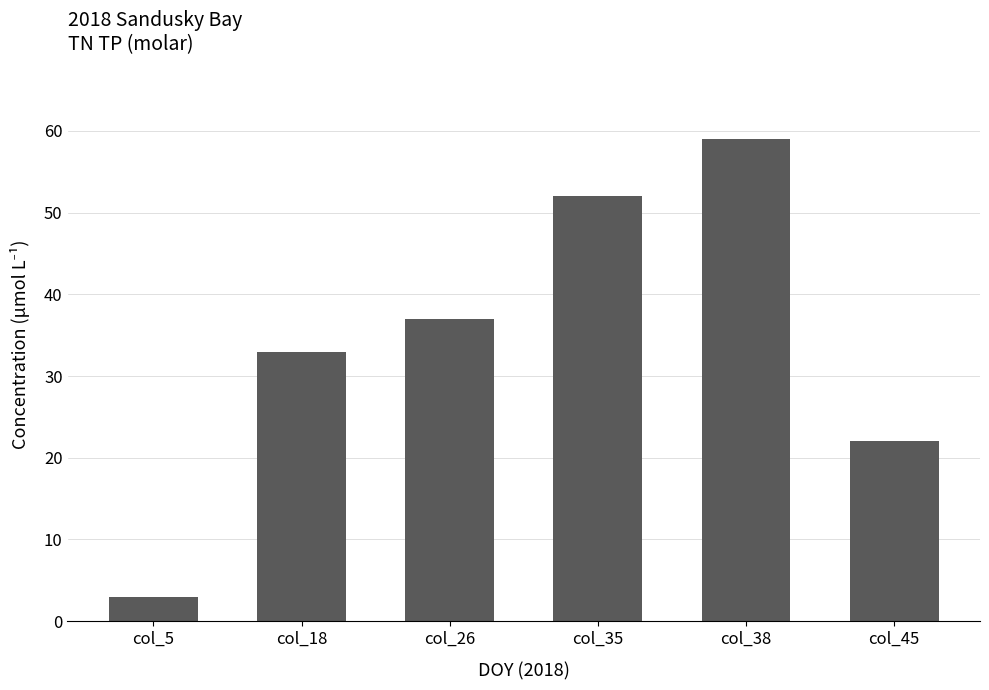

What is the value of the 1st bar from the left?

3